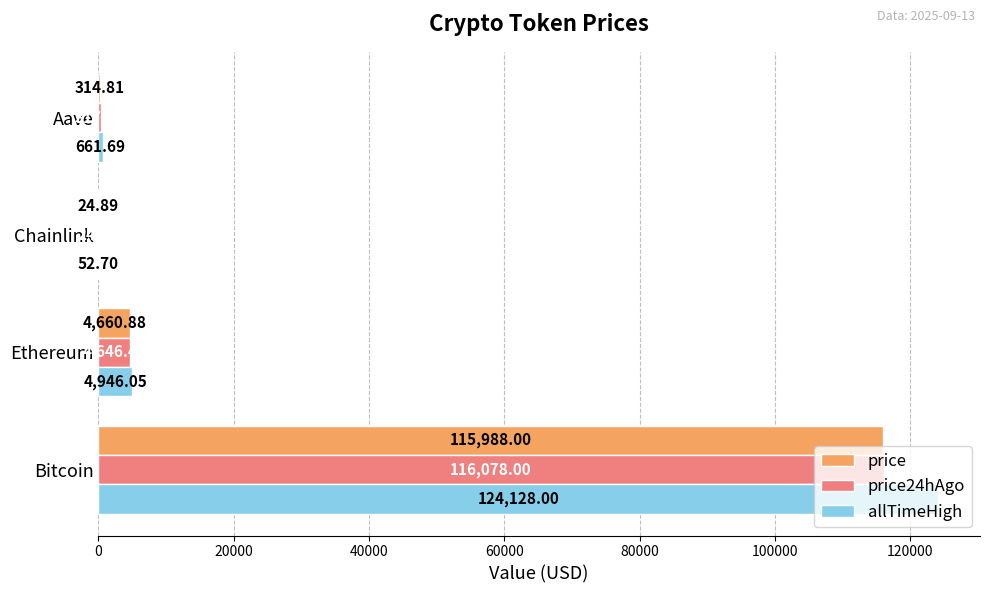

Which series has the largest total across all categories?

allTimeHigh